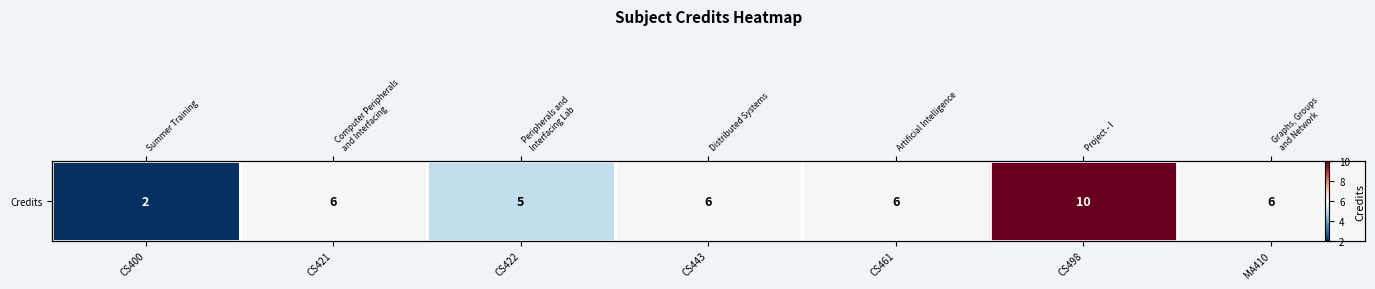

Reading left to right, transcribe all the data shown in this chart.

CS400=2	CS421=6	CS422=5	CS443=6	CS461=6	CS498=10	MA410=6